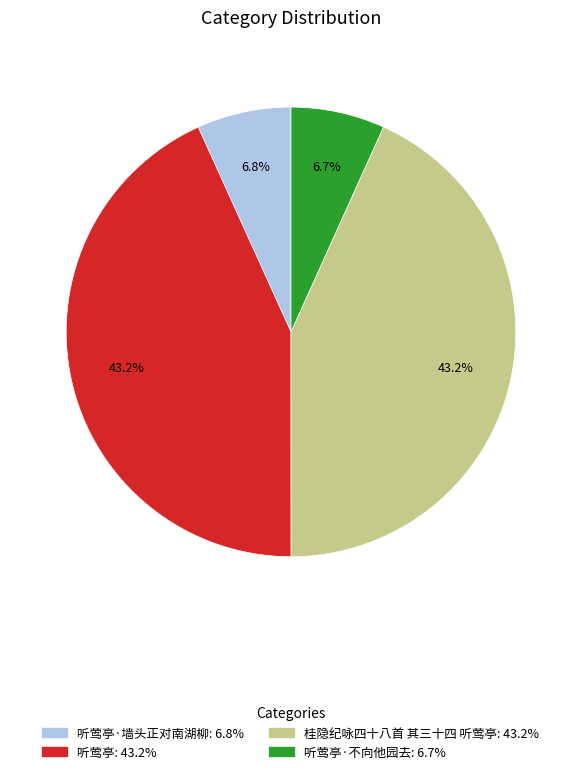

Is there any slice that represents more than half of the pie?

No